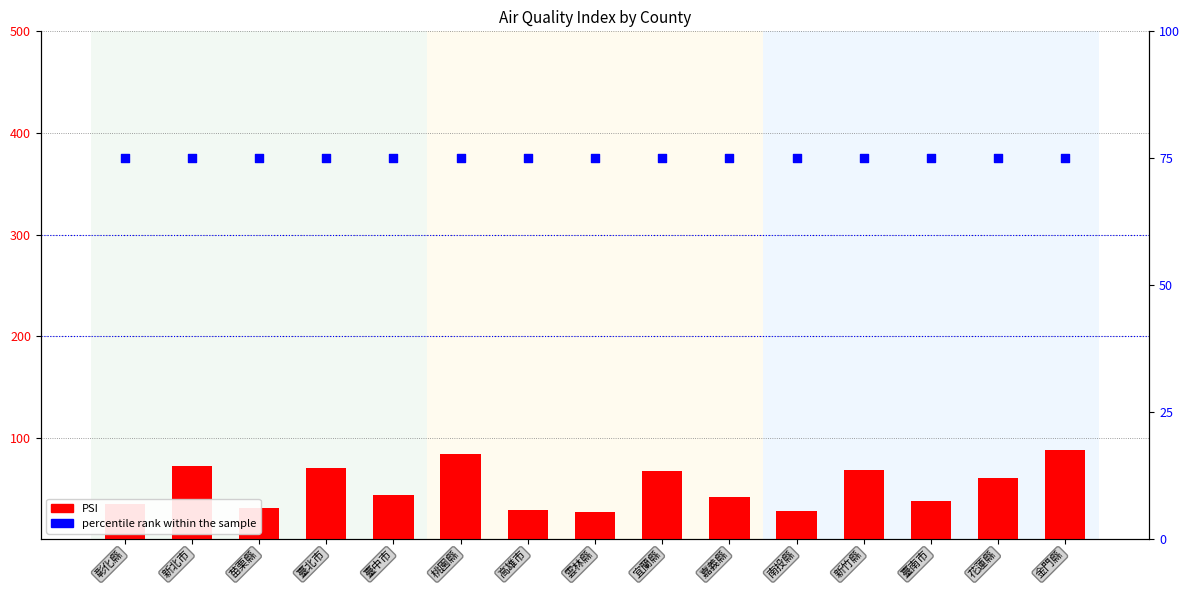

What is the total value across all series at 金門縣?

163